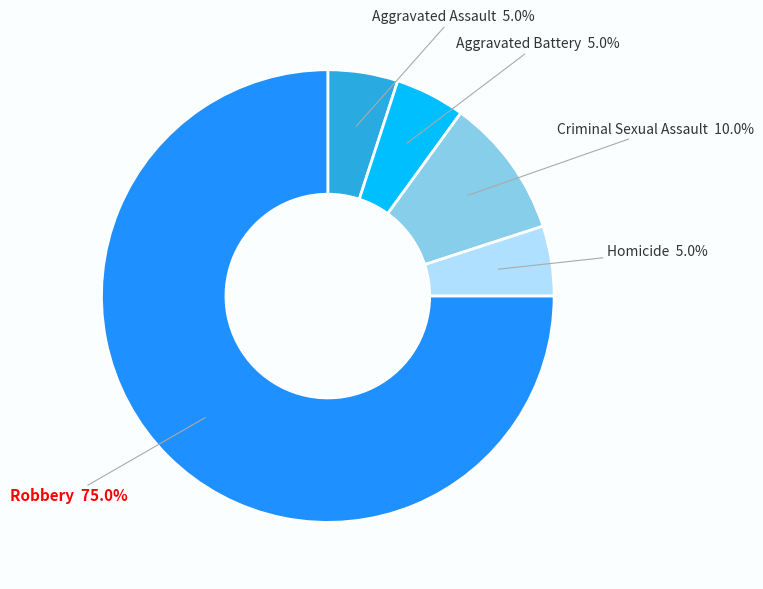

Is there a majority slice in this chart?

Yes